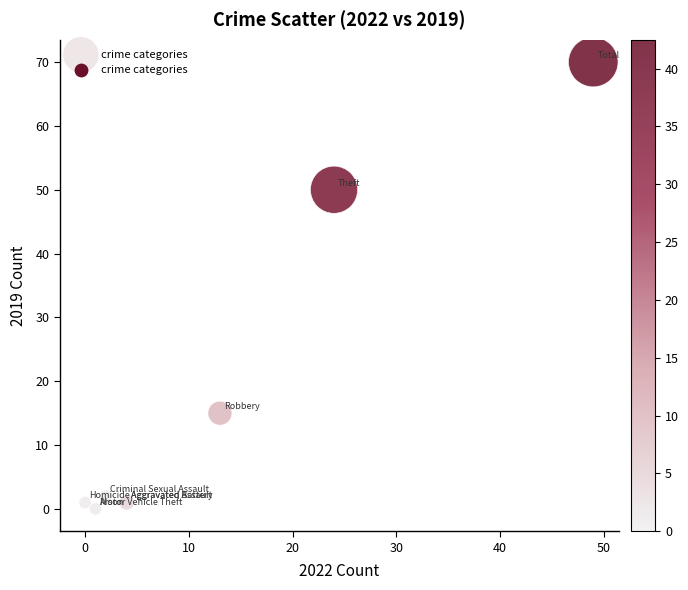

What Y value in the scatter plot is closest to 35?

50